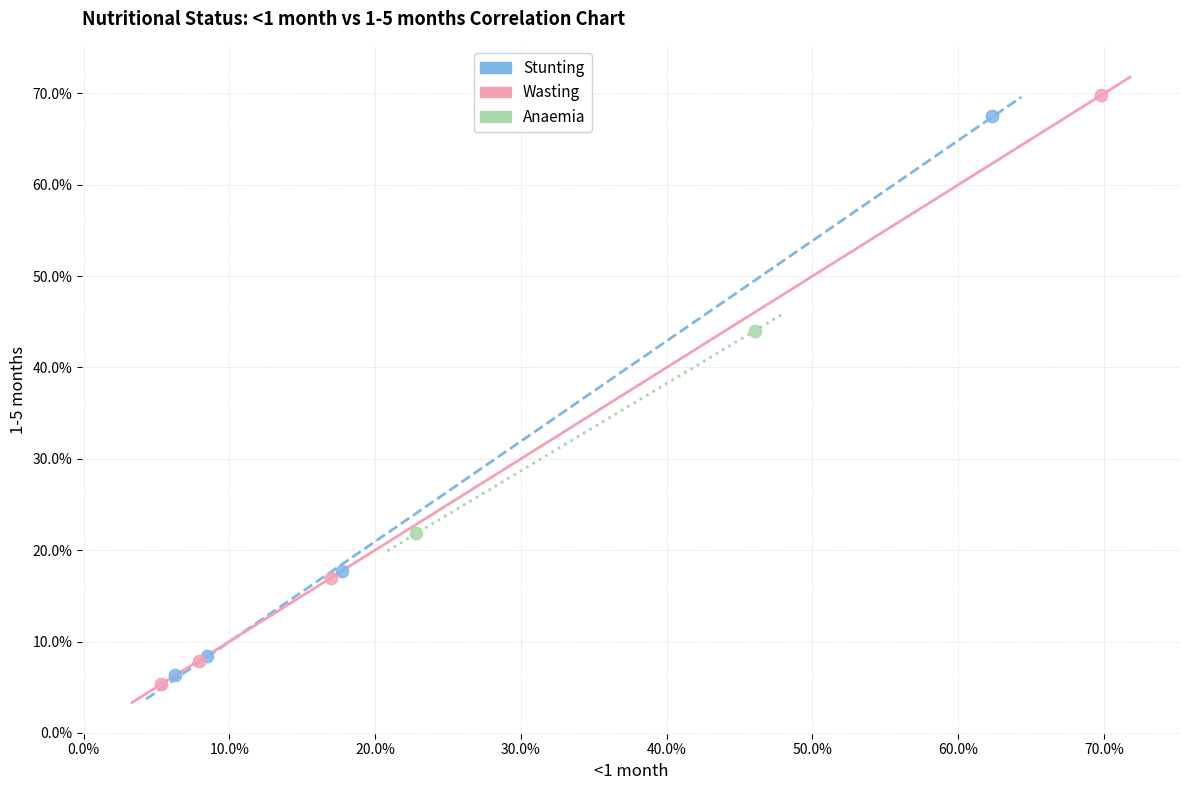

Which series contains the highest Y value?

Wasting